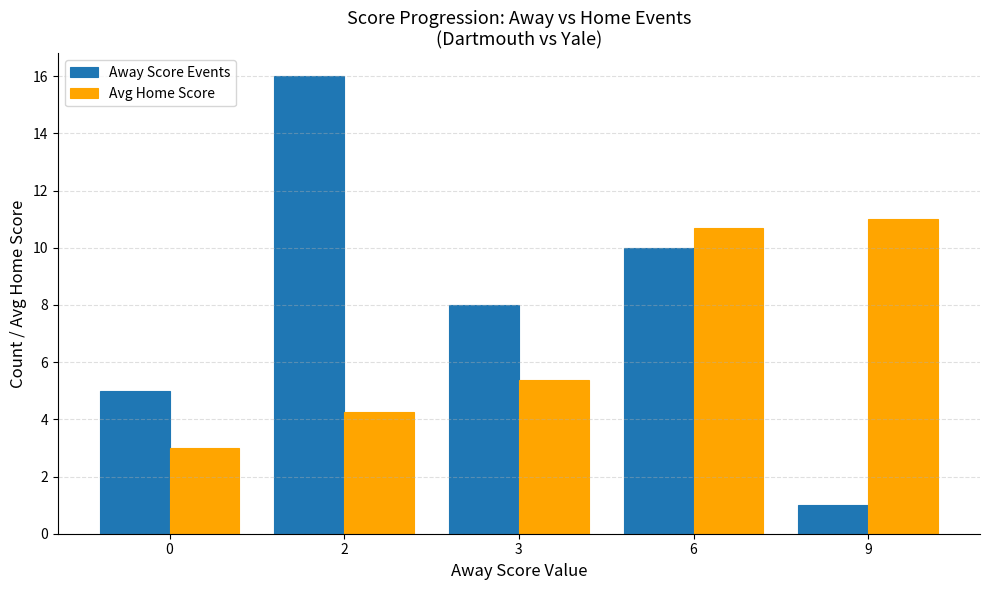

List the series in order of their overall mean, highest first.

Away Score Events, Avg Home Score